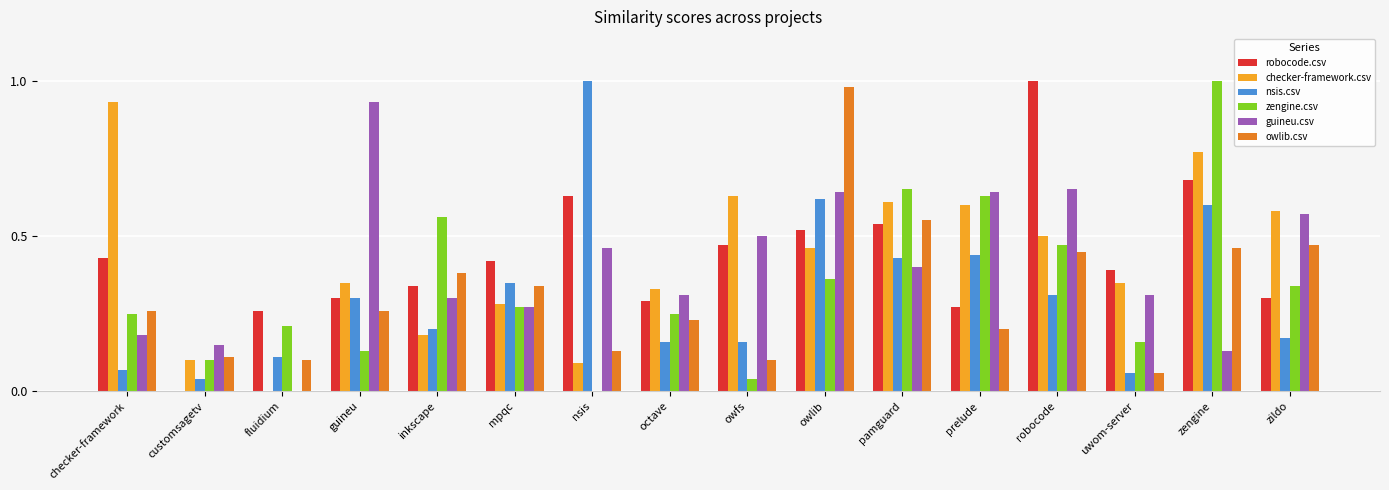

True or false: nsis.csv has a value of 0.6 at owlib.

True